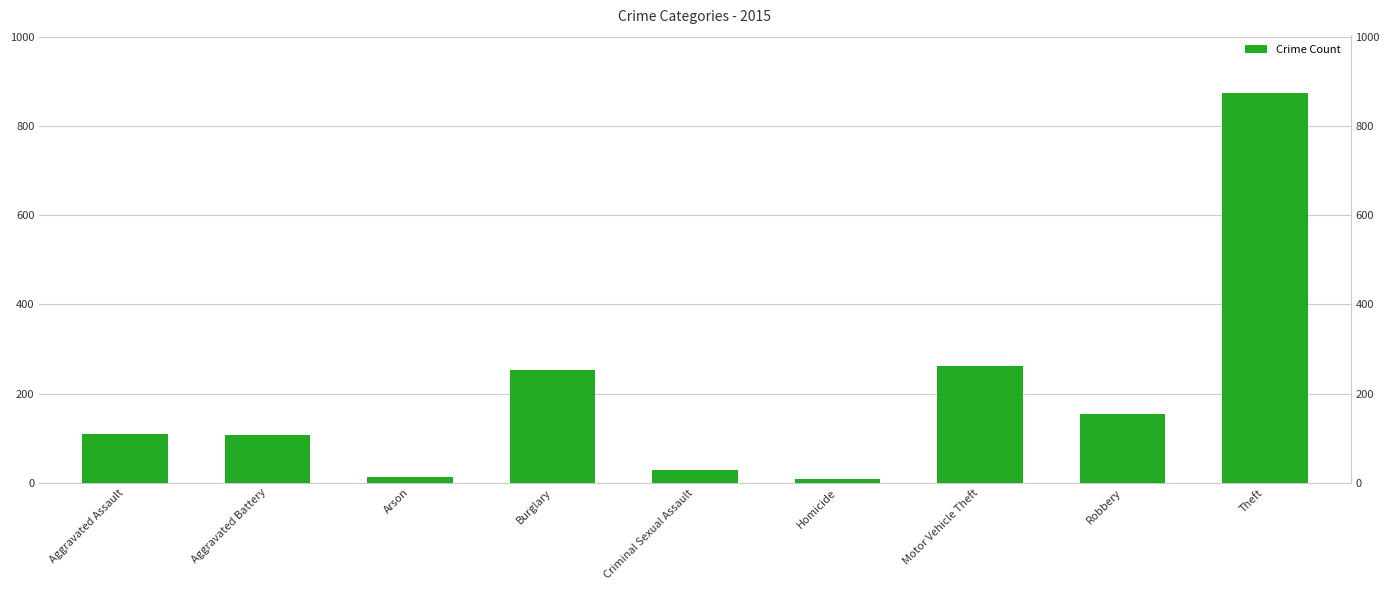

What is the sum of all values?

1811